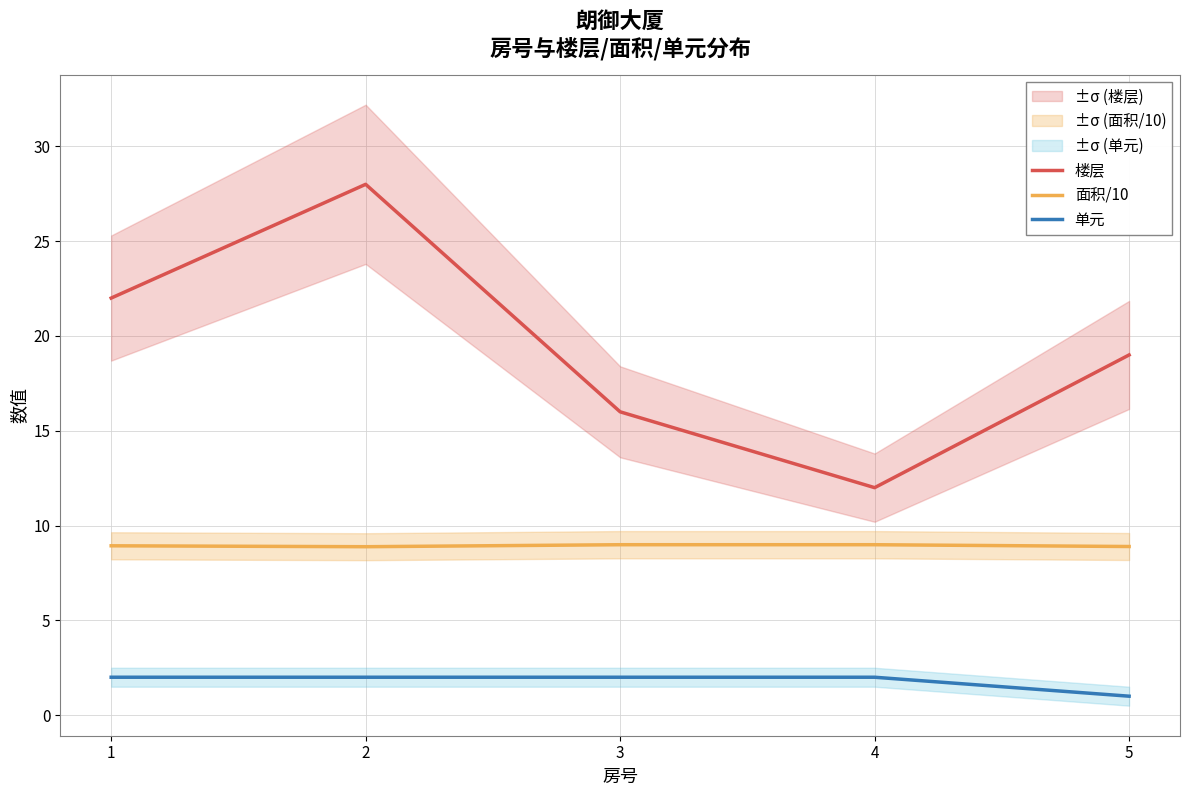

Which series has the largest range (max minus min)?

楼层